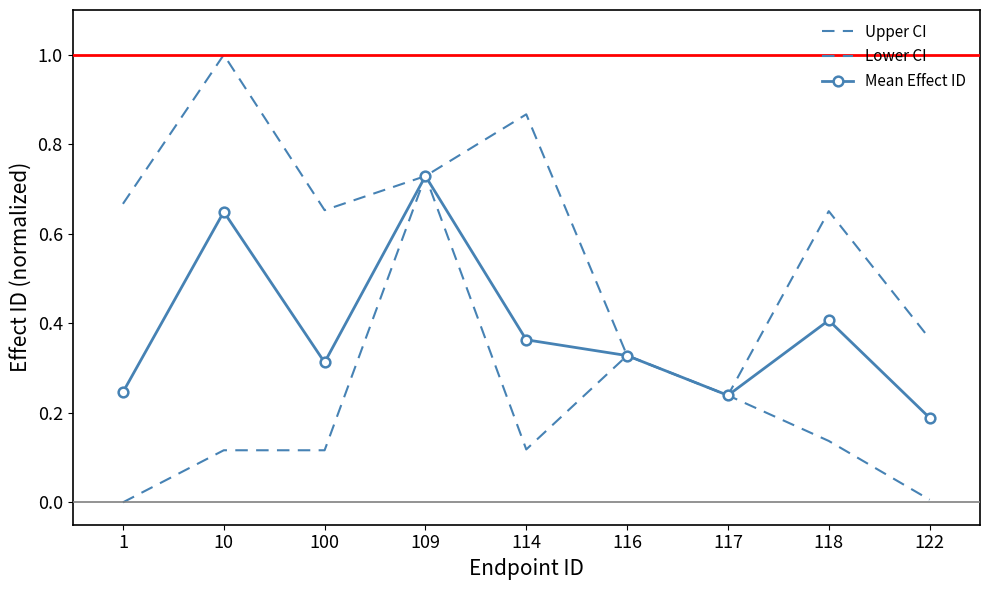

How many data points in Lower CI are above 0?

8